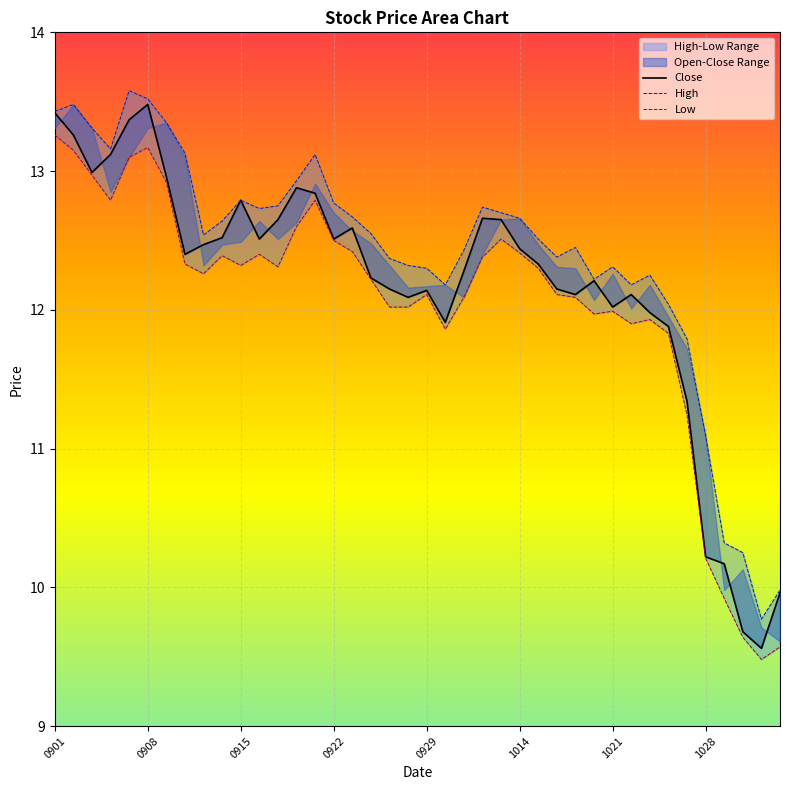

Rank the series by their maximum value, from highest to lowest.

High, Close, Low